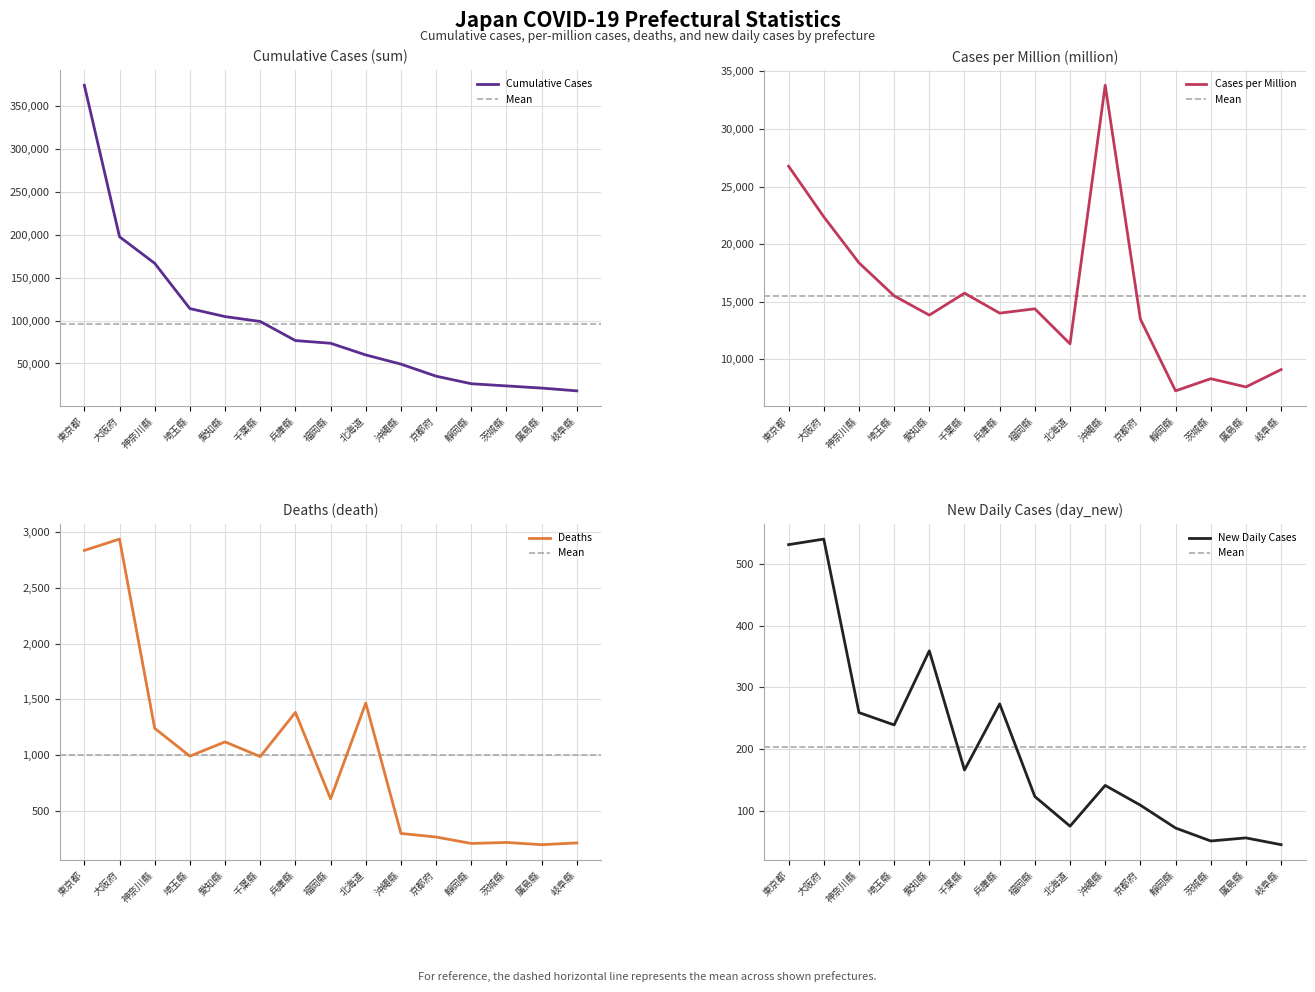

Is the value of day_new at 神奈川縣 greater than the value of million at 神奈川縣?

No